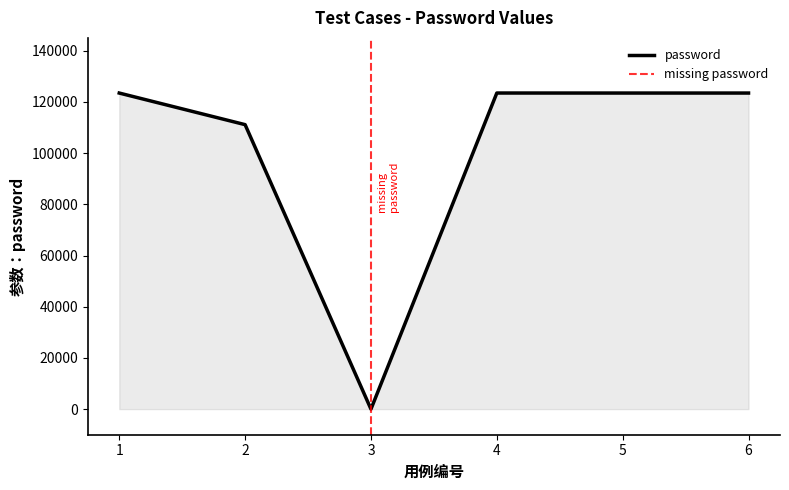

Does the chart display data point markers on the line(s)?

No